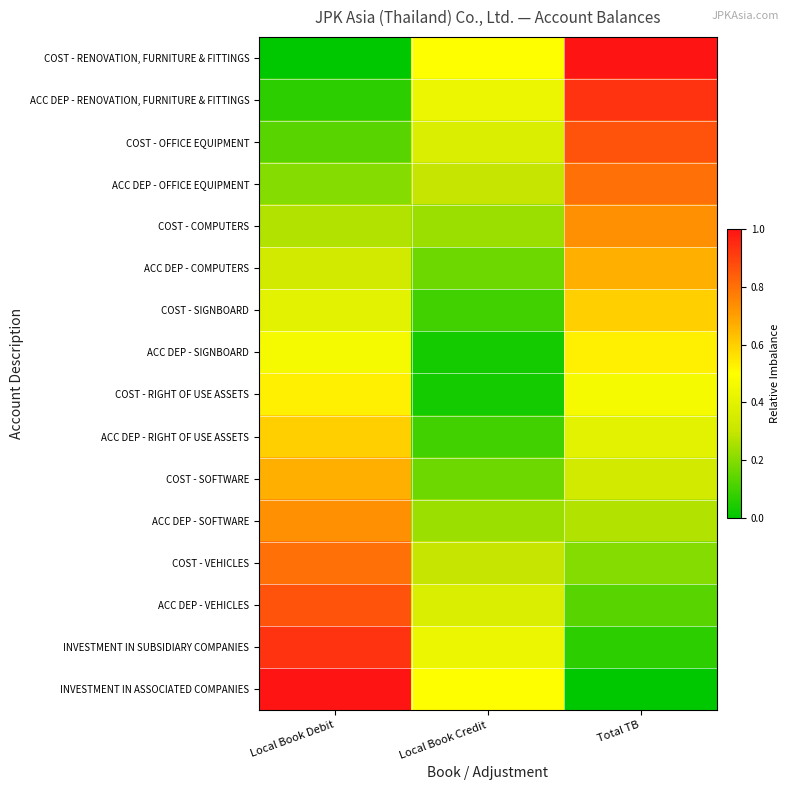

How many distinct data groups are displayed?

16